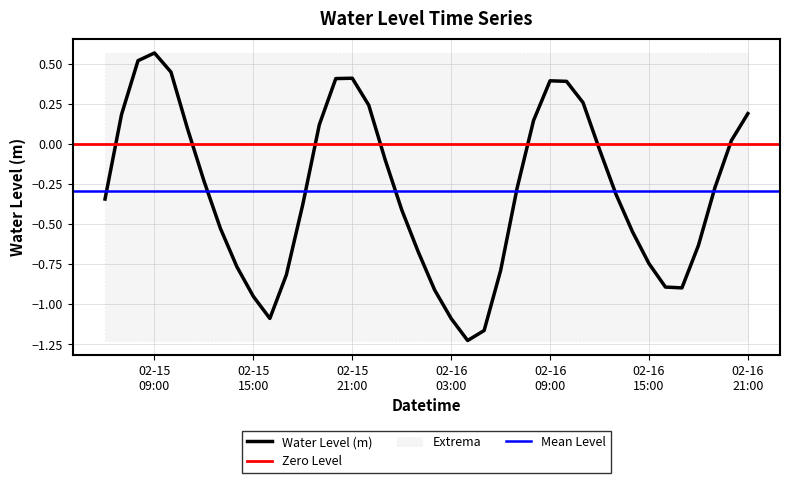

What is the label of the 9th point from the right?

2024-02-16 13:00:00